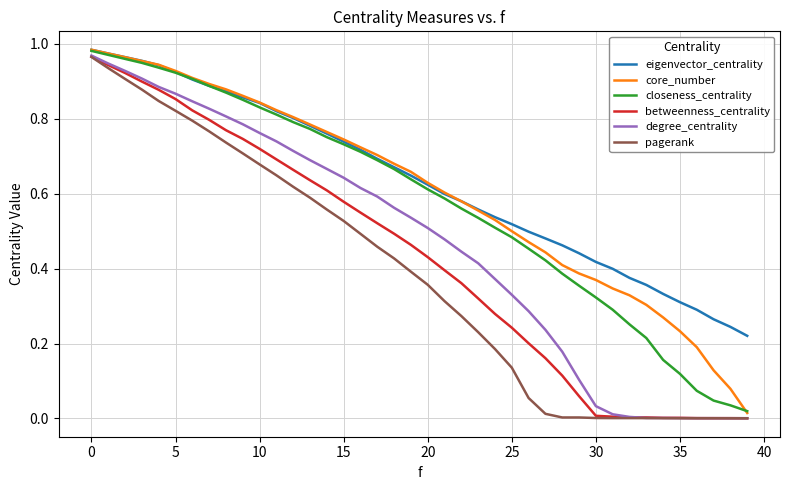

What is the label of the 15th point from the right?

25